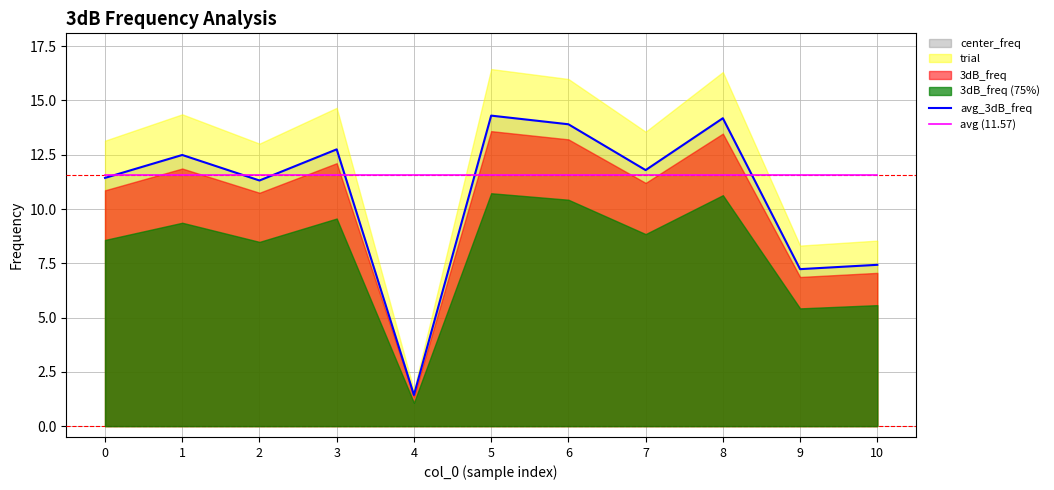

Which series changed the most between 2 and 7?

avg_3dB_freq